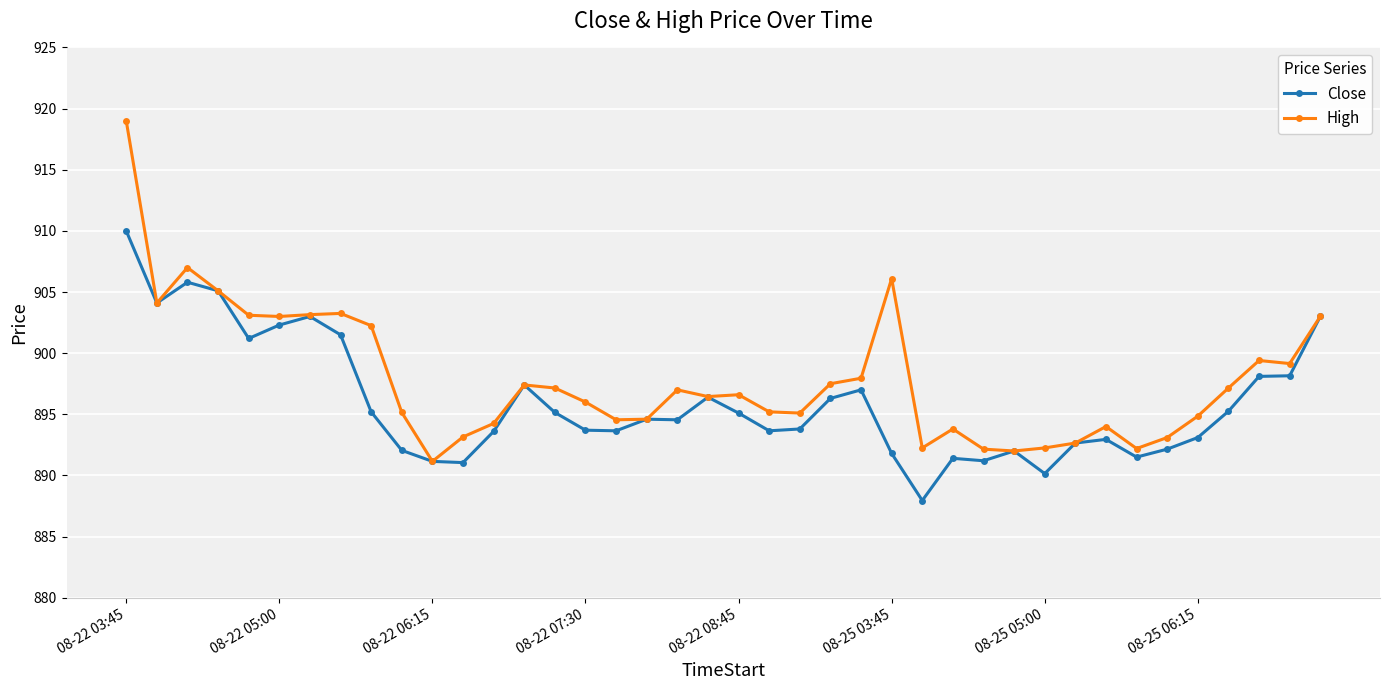

Rank the series by their average value, from highest to lowest.

High, Close